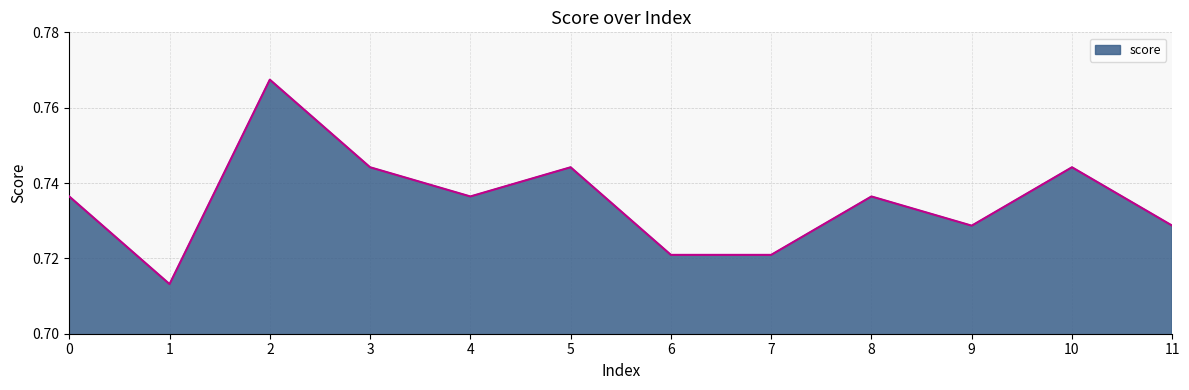

Between 6 and 11, which is larger?

11